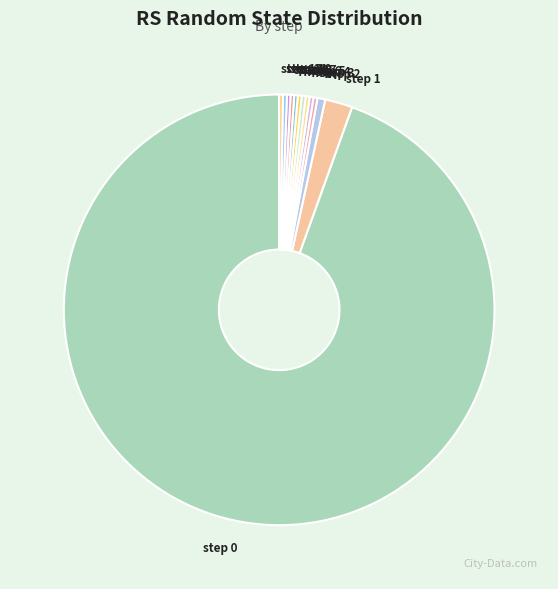

The step 4 slice represents 0% of the pie. True or false?

True